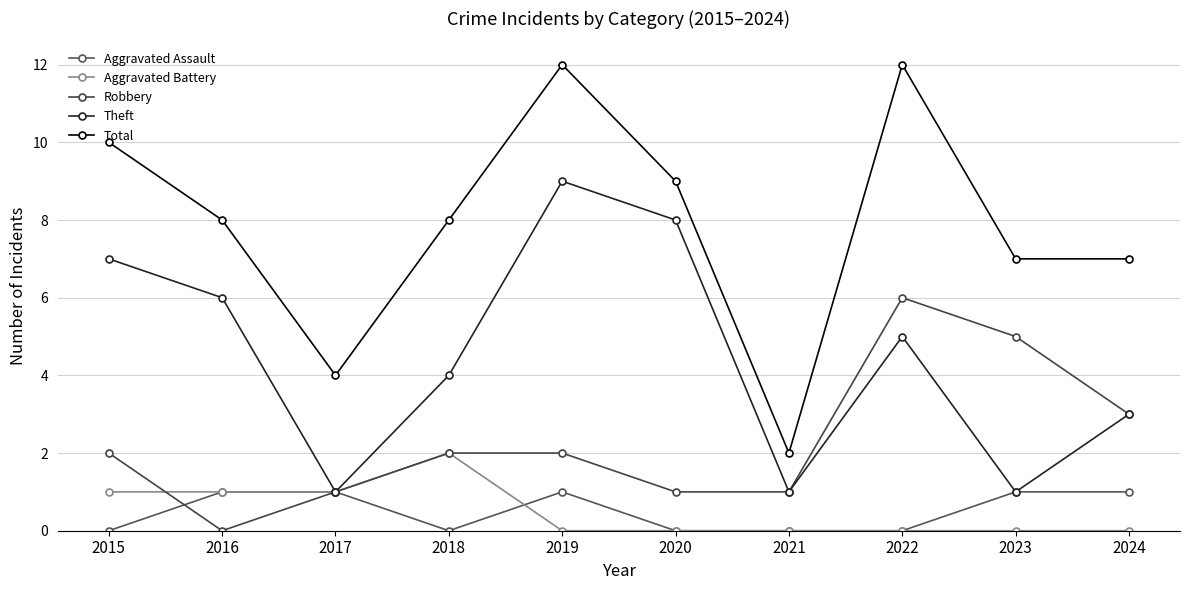

At which category is the sum across all series the highest?

2019